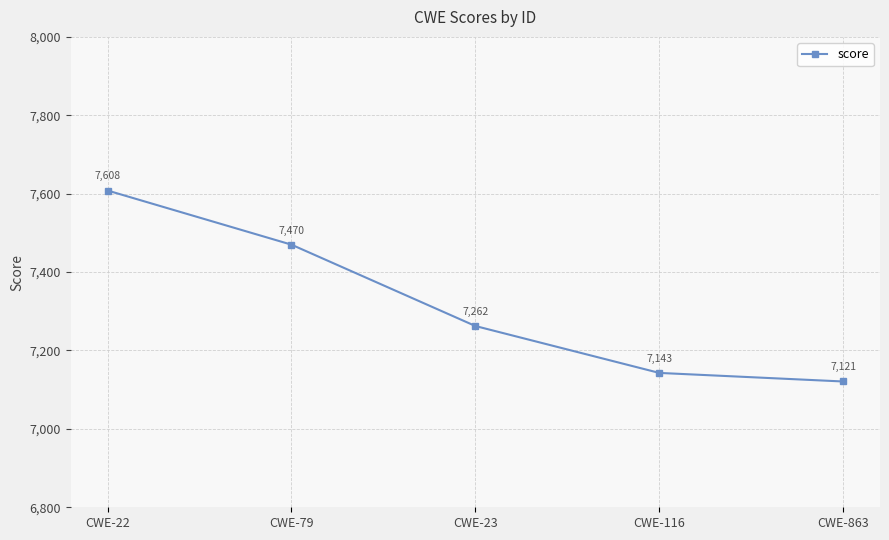

What is the ratio of the value at CWE-23 to the value at CWE-22?

1.0